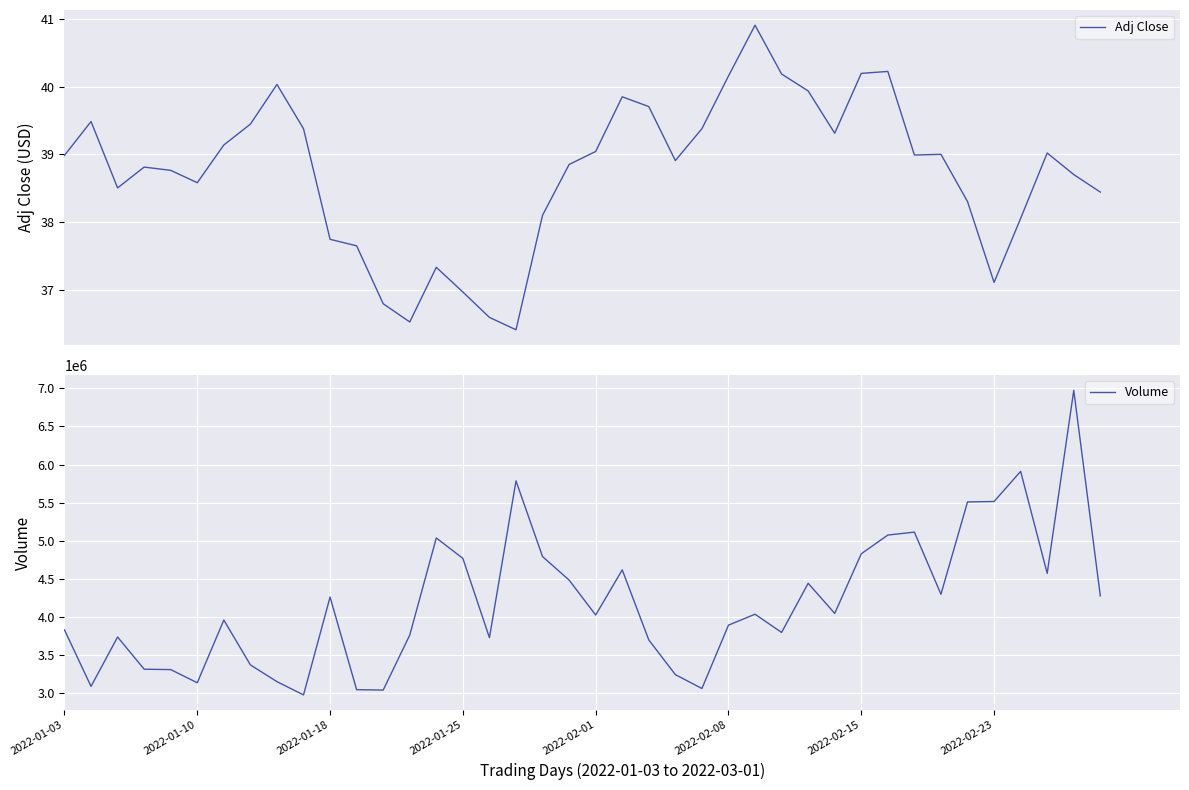

What is the maximum value for Adj Close?

40.9